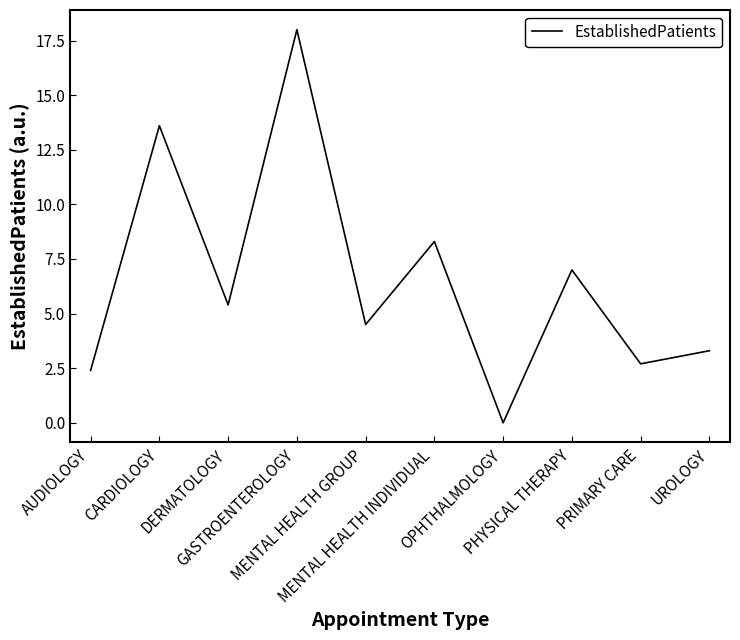

The chart shows a value of 8.3 at MENTAL HEALTH INDIVIDUAL. True or false?

True